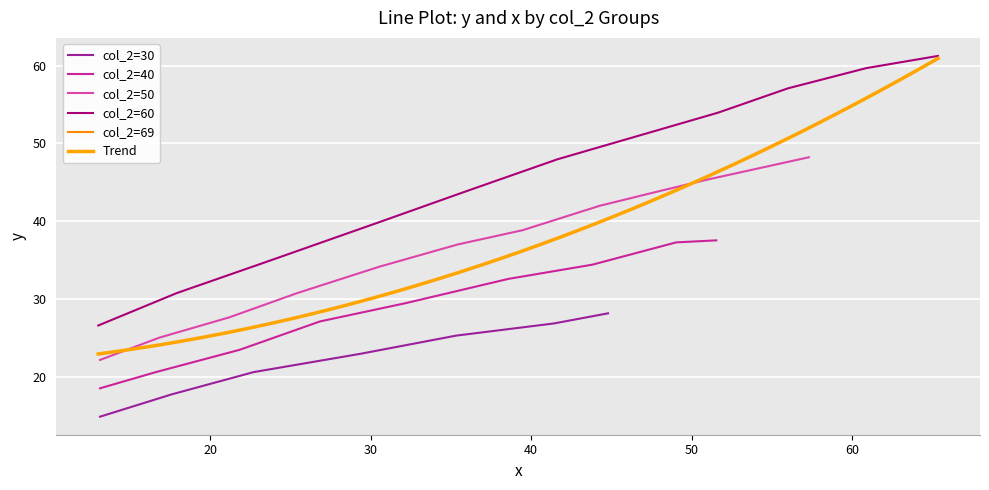

What is the lowest value of the col_2=30 series?

14.9